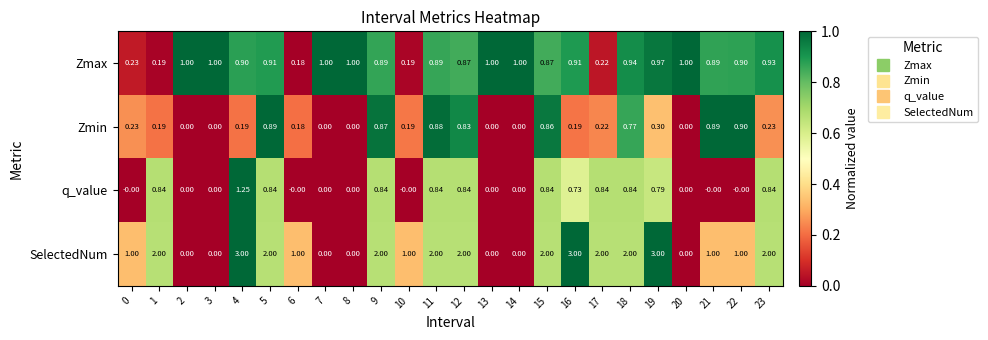

How many distinct data groups are displayed?

4